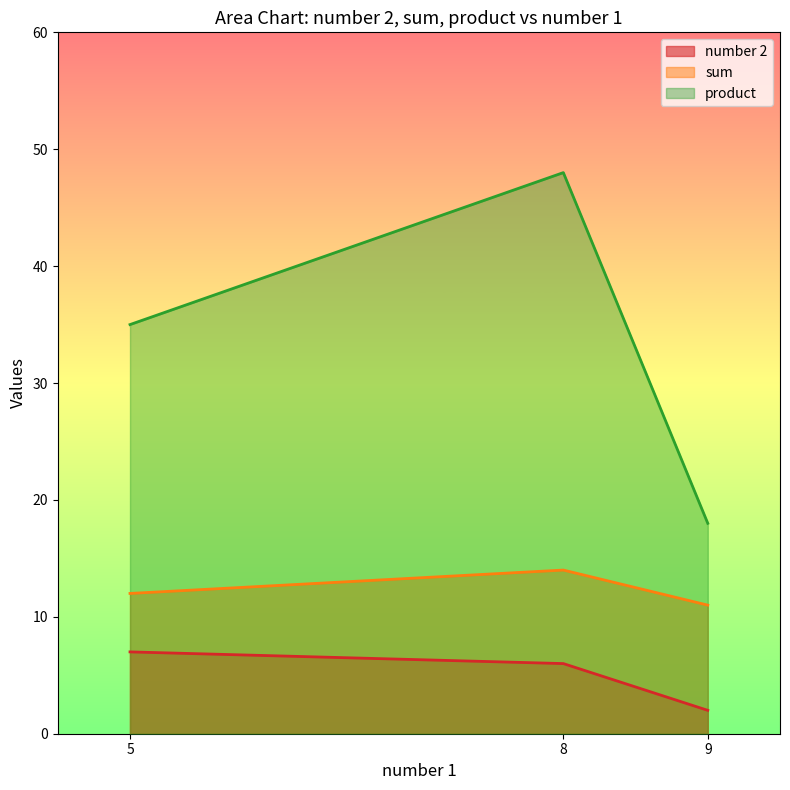

At which label does number 2 reach its minimum?

9